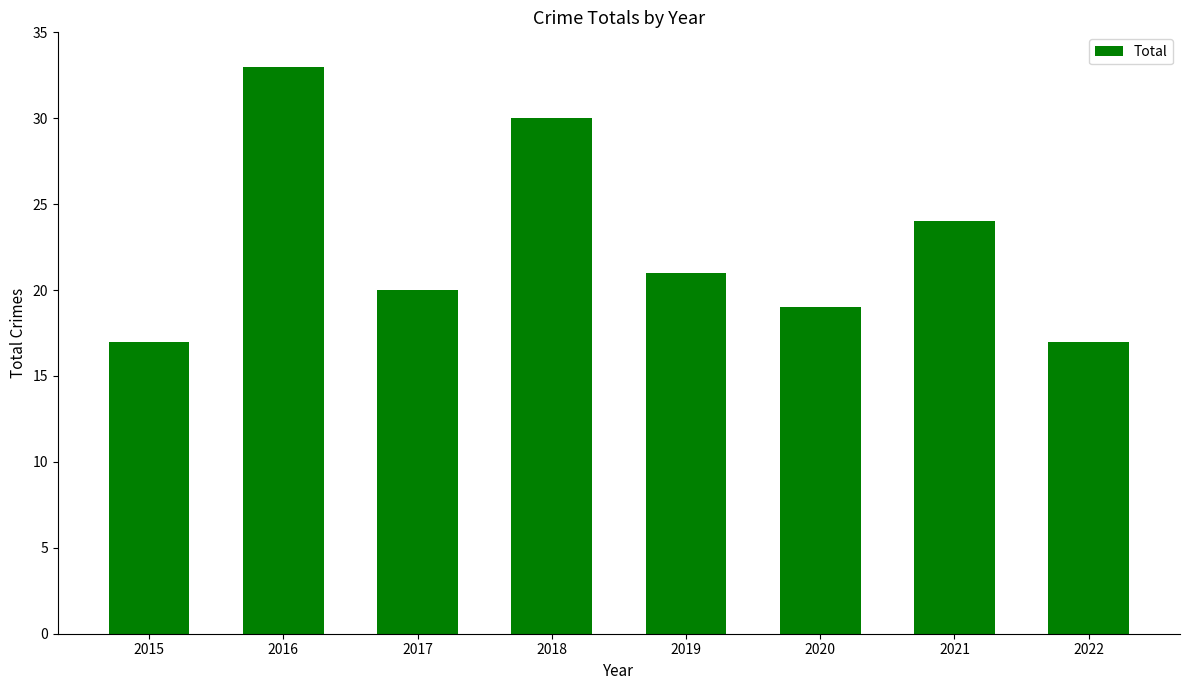

What is the difference between the maximum and minimum values?

16